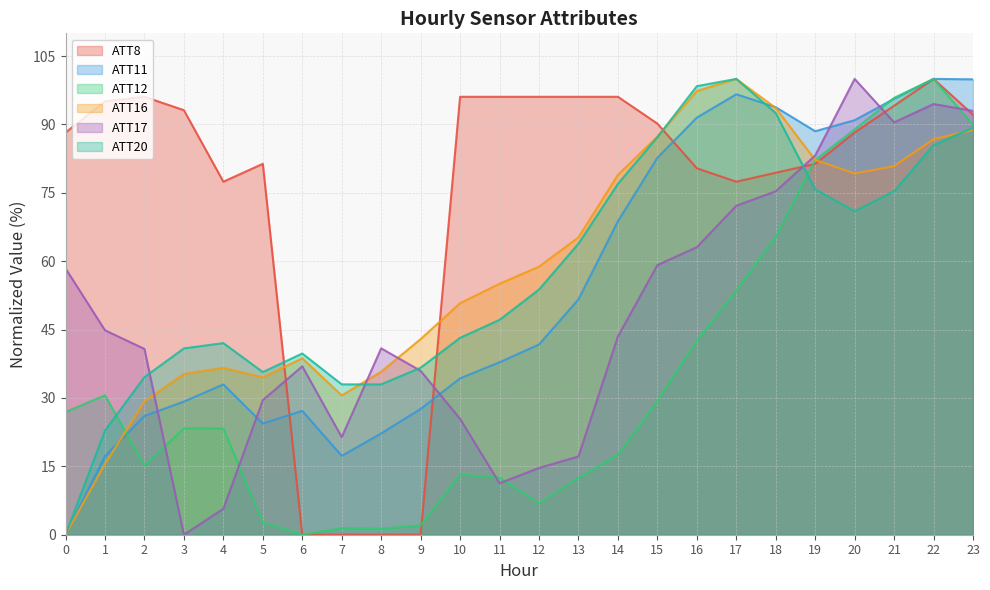

What are all the series names shown in the legend?

ATT8, ATT11, ATT12, ATT16, ATT17, ATT20